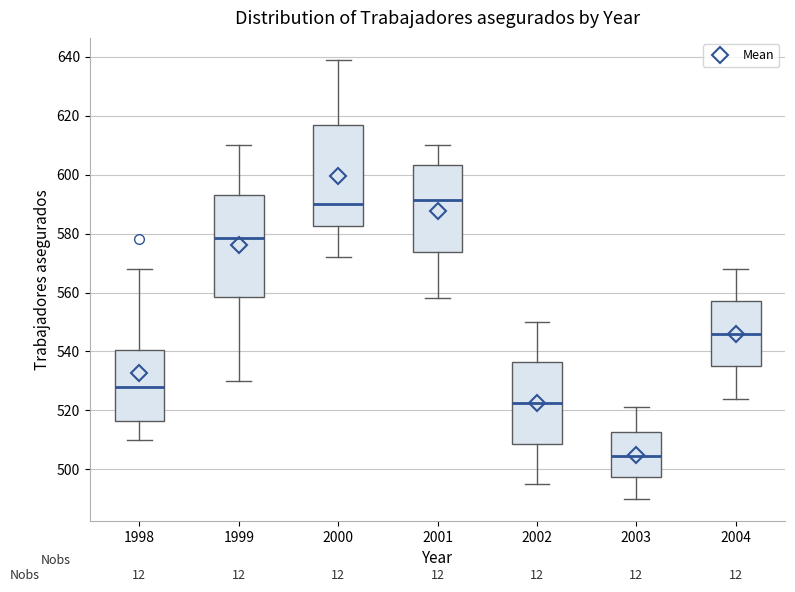

Reading left to right, transcribe this box plot: for each box, give where its median line is, the range the box spans, and where its two whiskers end, as read against the y-axis. The values are not printed on the chart, so give them approximately, as read against the axis.

1998: median 528, box 516 to 540, whiskers 510 to 568
1999: median 578, box 558 to 594, whiskers 530 to 610
2000: median 590, box 582 to 618, whiskers 572 to 640
2001: median 592, box 574 to 604, whiskers 558 to 610
2002: median 522, box 508 to 536, whiskers 496 to 550
2003: median 504, box 498 to 512, whiskers 490 to 522
2004: median 546, box 536 to 558, whiskers 524 to 568